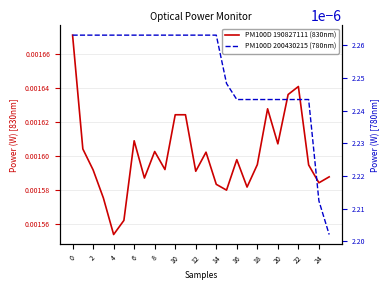

How many PM100D 190827111 (830nm) values are between 0 and 1?

26